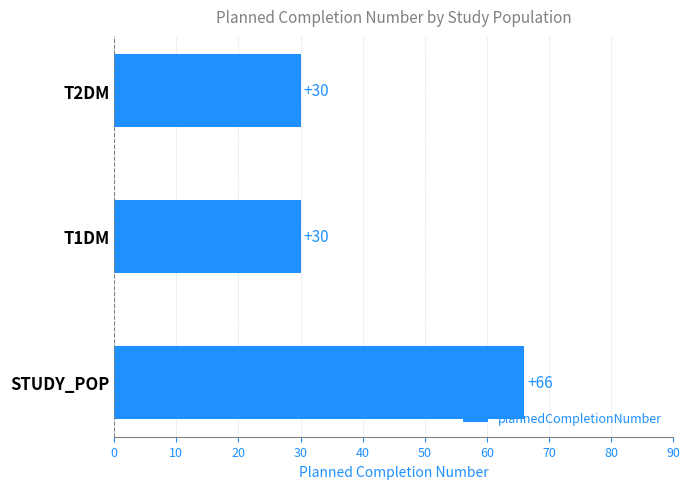

The chart shows a value of 30 at T1DM. True or false?

True